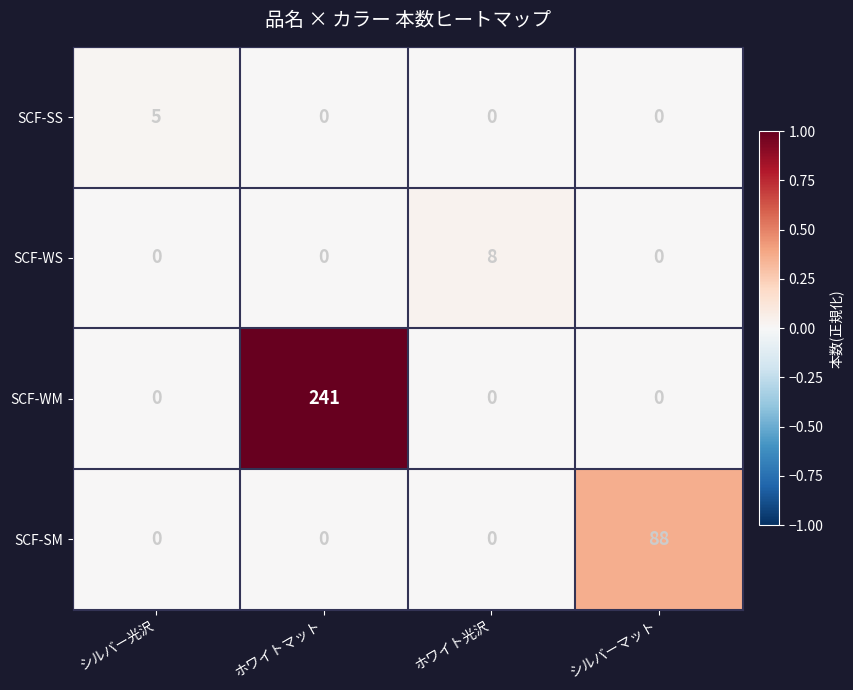

Which series has the largest range (max minus min)?

SCF-WM